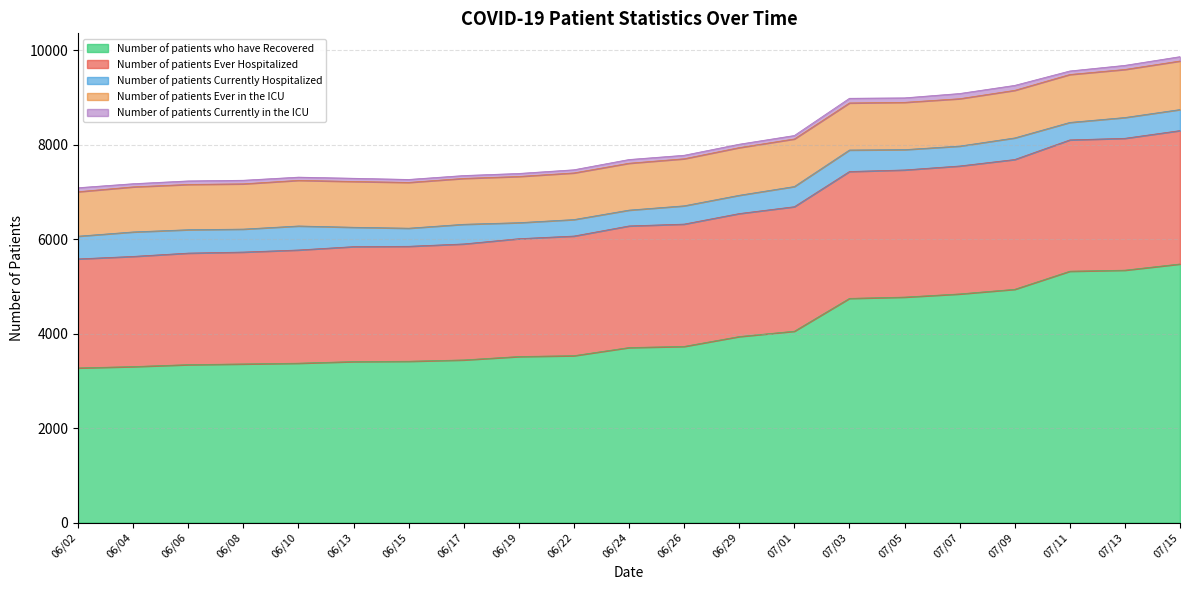

True or false: Number of patients Ever in the ICU has more than 1 interior local peaks.

False